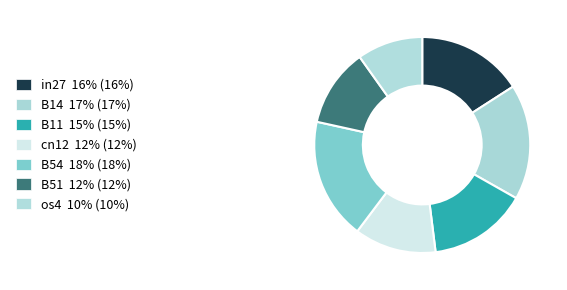

How many segments does this pie chart have?

7